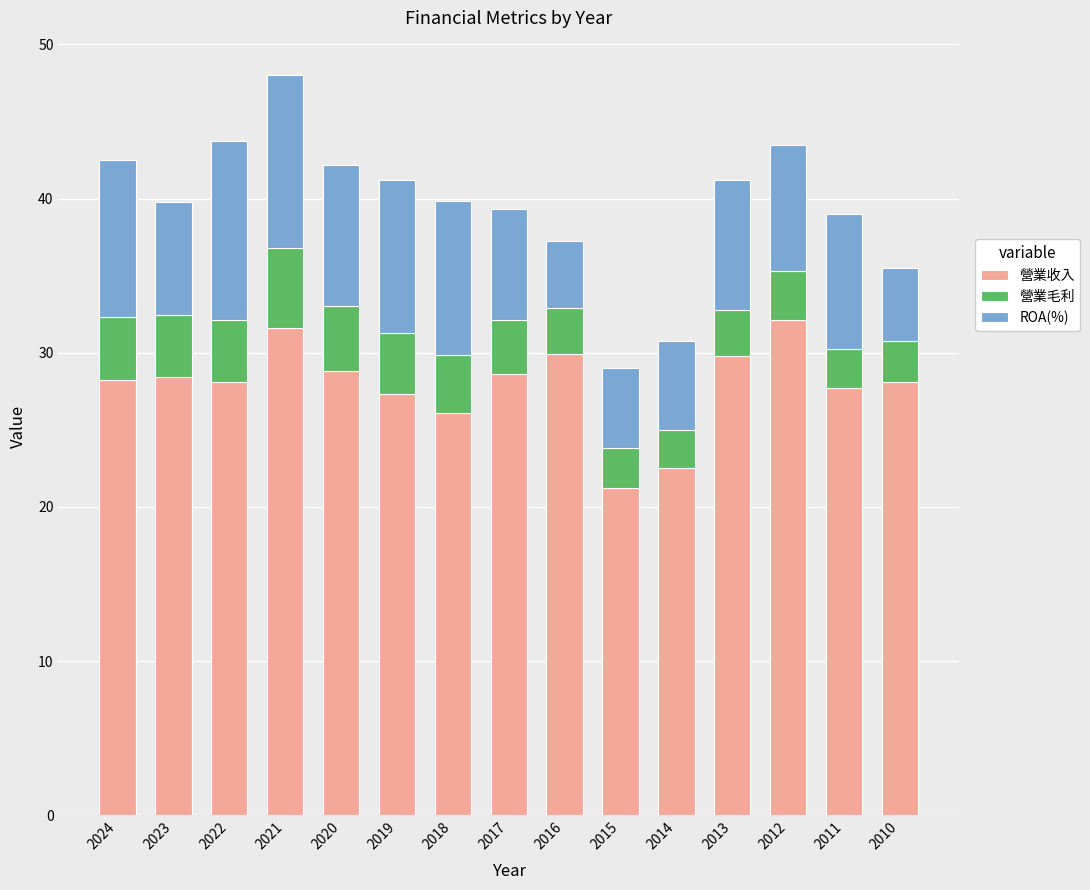

What is the lowest value of the 營業收入 series?

21.2